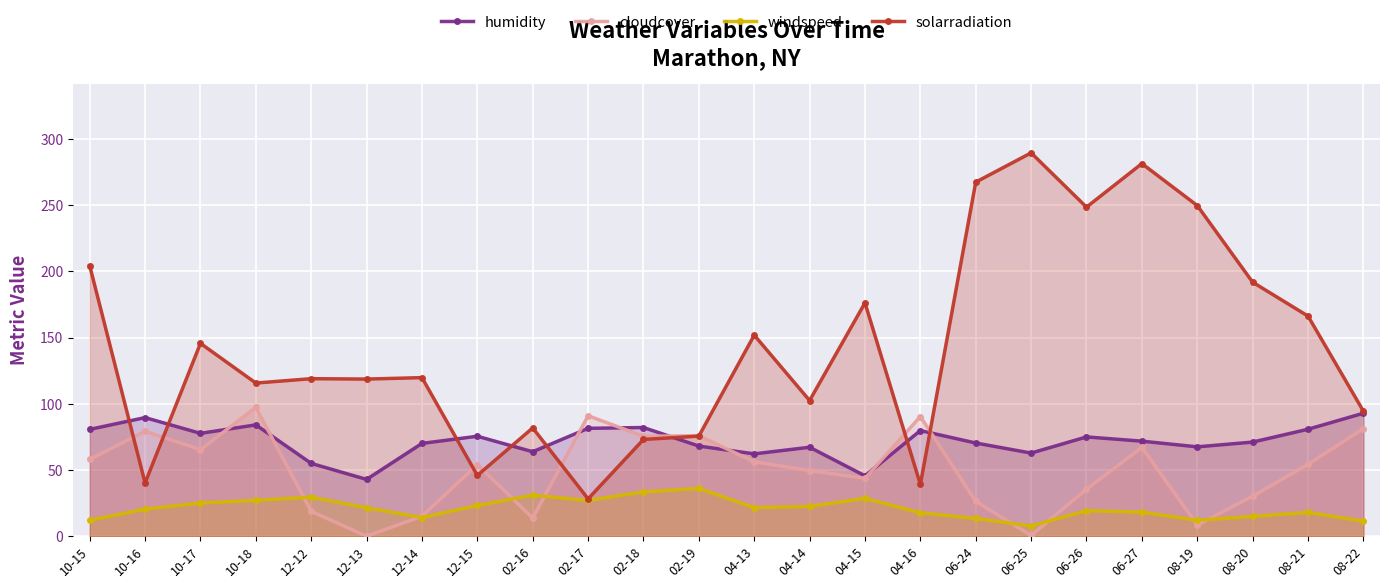

The windspeed series shows 42.5 at 04-15. True or false?

False